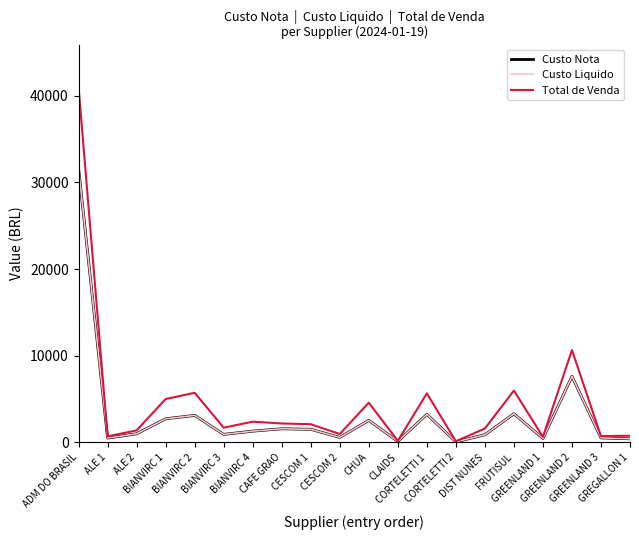

Which series has the largest range (max minus min)?

Total de Venda